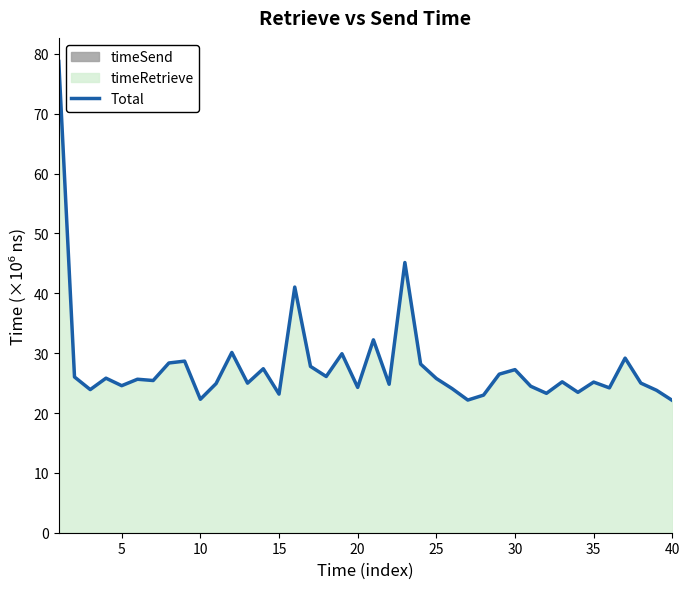

What is the minimum value for Total?

22.1